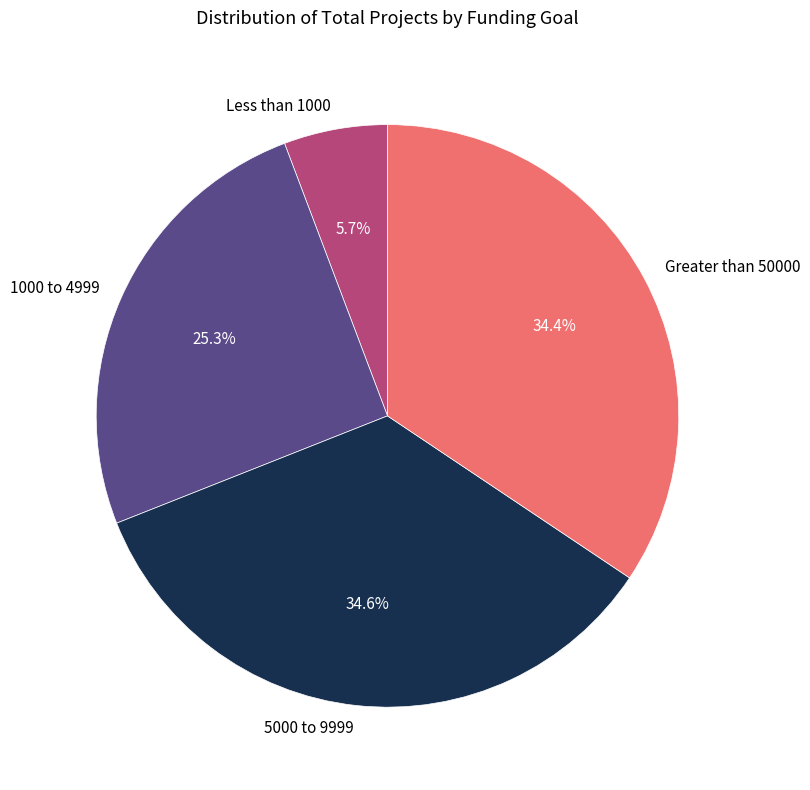

Approximately how many times larger is the value at 5000 to 9999 compared to Greater than 50000?

1.0